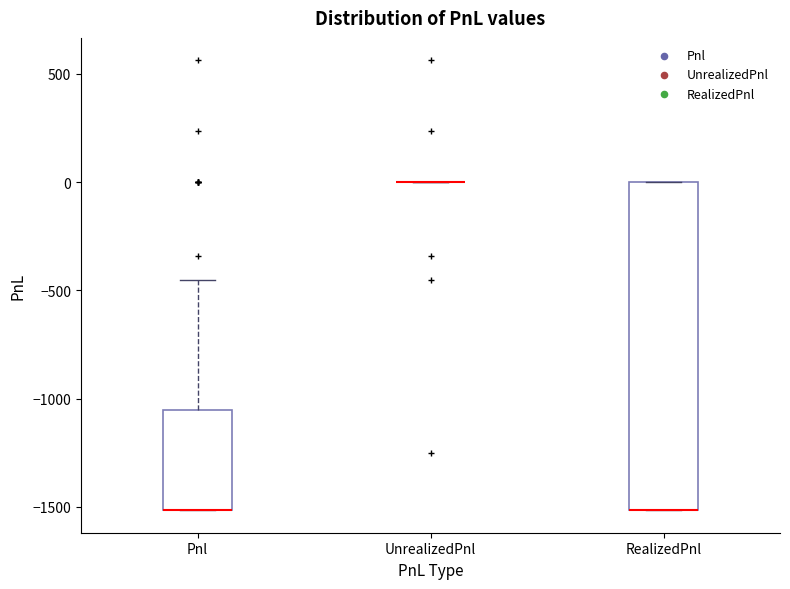

Reading left to right, read every box against the y-axis: the position of its median line, the range the box covers, and the ends of its whiskers. The values are not printed on the chart, so give them approximately, as read against the axis.

Pnl: median -1500 (drawn on the box's lower edge), box -1500 to -1050, whiskers -1500 to -450
UnrealizedPnl: box collapsed to a line at 0, whiskers 0 to 0
RealizedPnl: median -1500 (drawn on the box's lower edge), box -1500 to 0, whiskers -1500 to 0